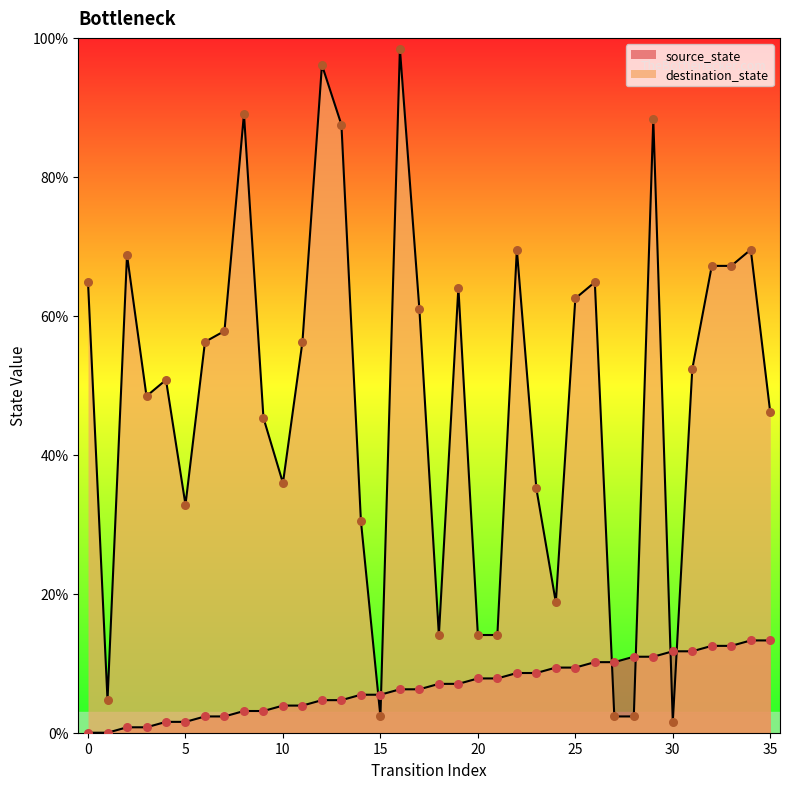

What is the total value across all series at 0?

64.8